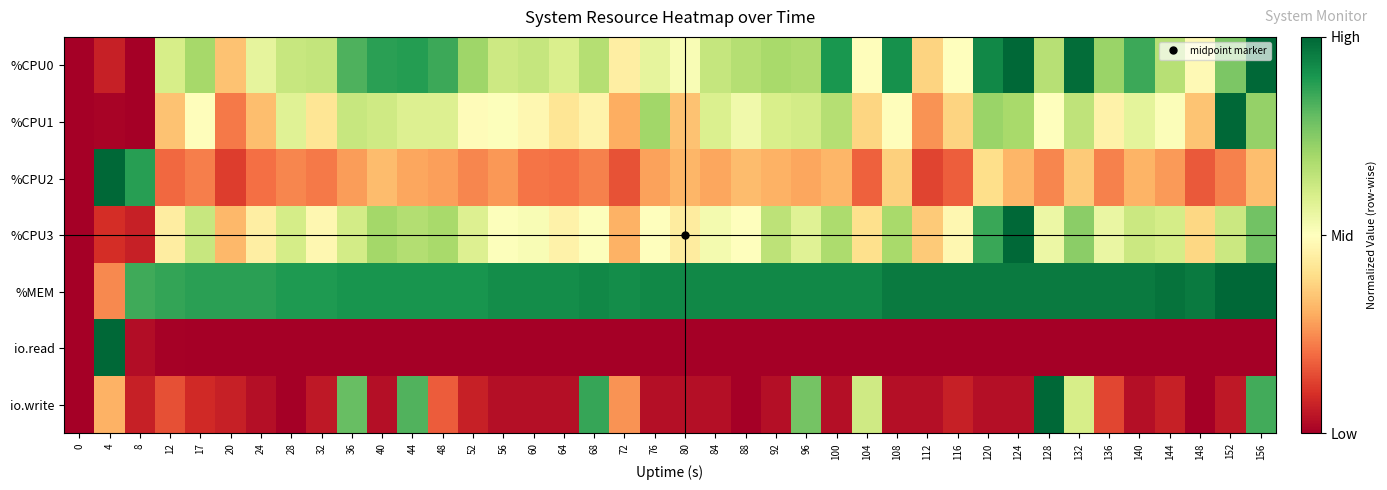

Which series has the largest total across all categories?

%MEM